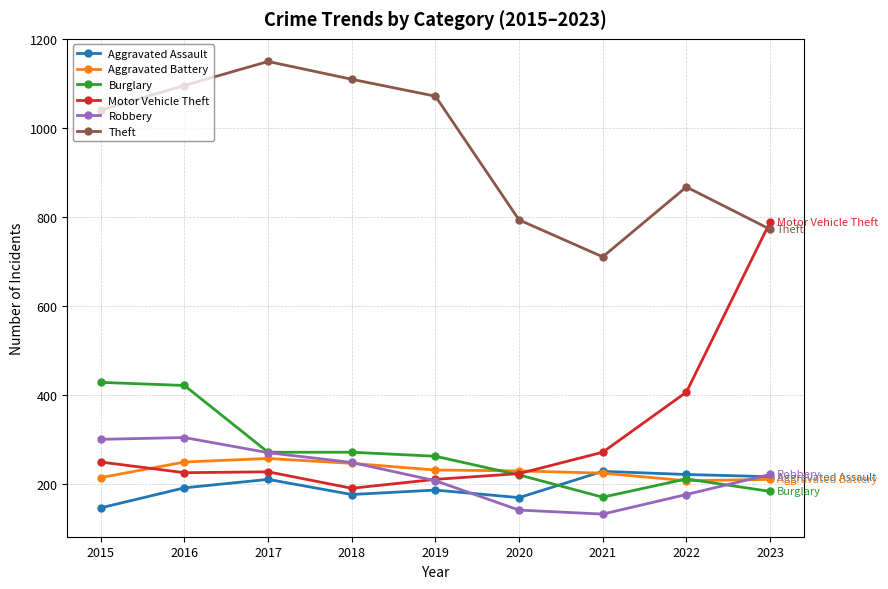

Where is the first local maximum for Robbery?

2016